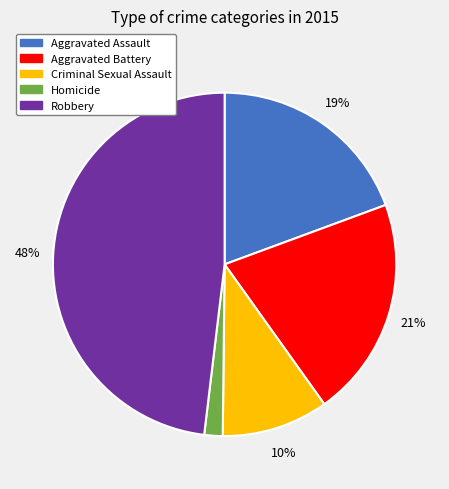

To the nearest percent, what portion does Homicide represent?

2%